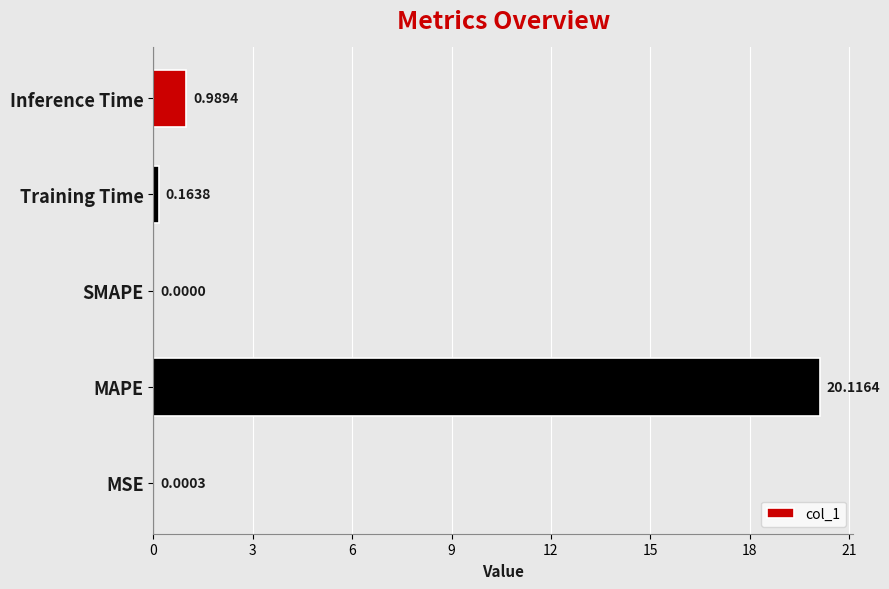

At which category does the chart reach its peak across all series?

MAPE